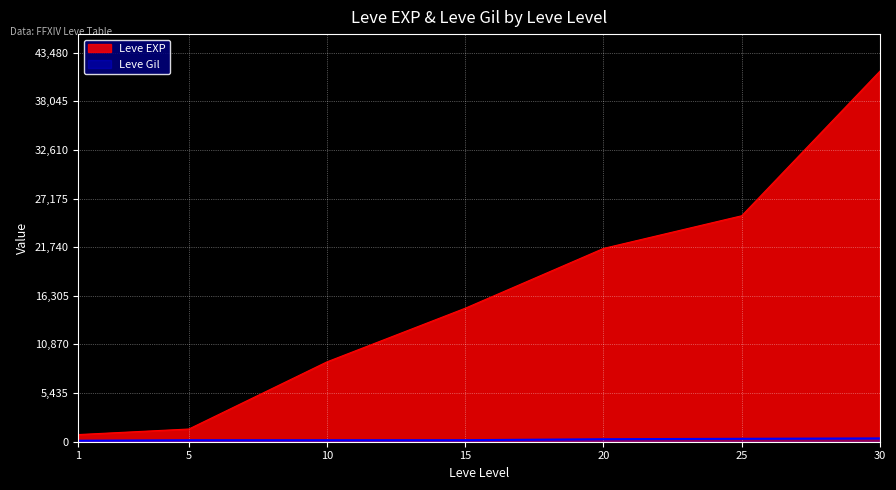

How many lines are shown in the chart?

2